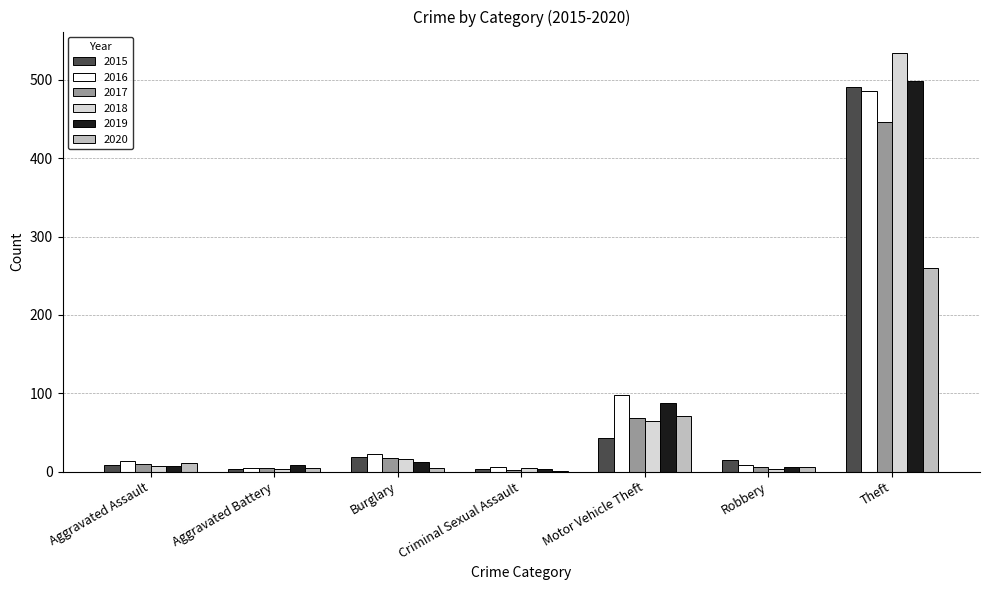

True or false: 2019 has a value of 499 at Theft.

True